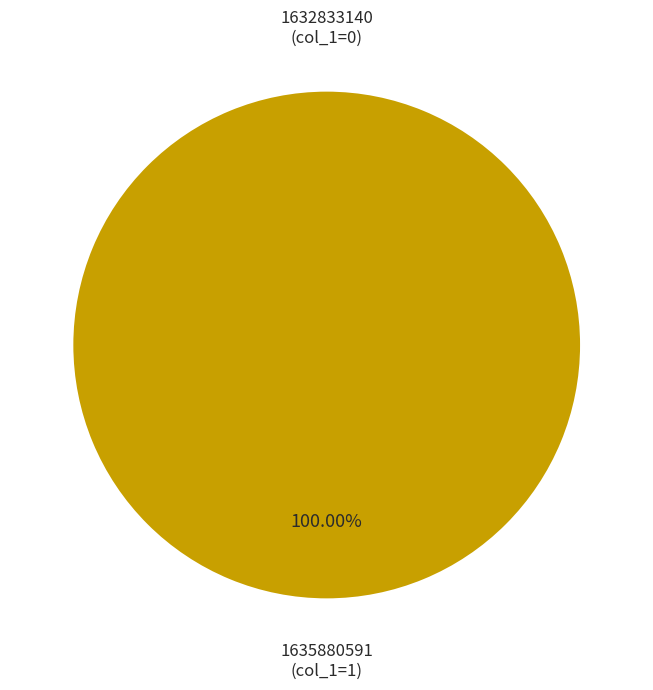

To the nearest percent, what percentage of the pie is 1635880591?

100%